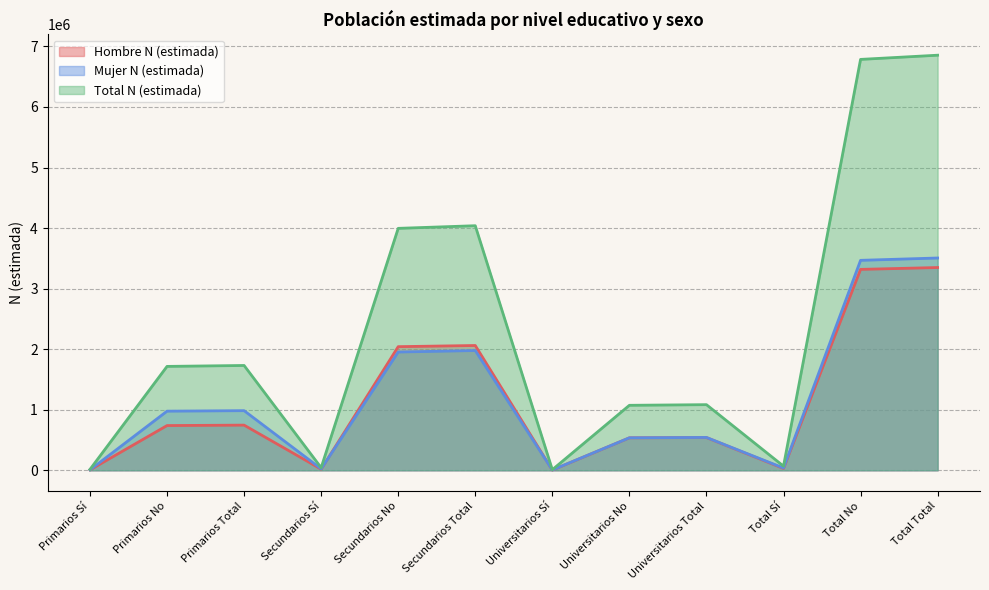

Rank the series by their maximum value, from highest to lowest.

Total N (estimada), Mujer N (estimada), Hombre N (estimada)